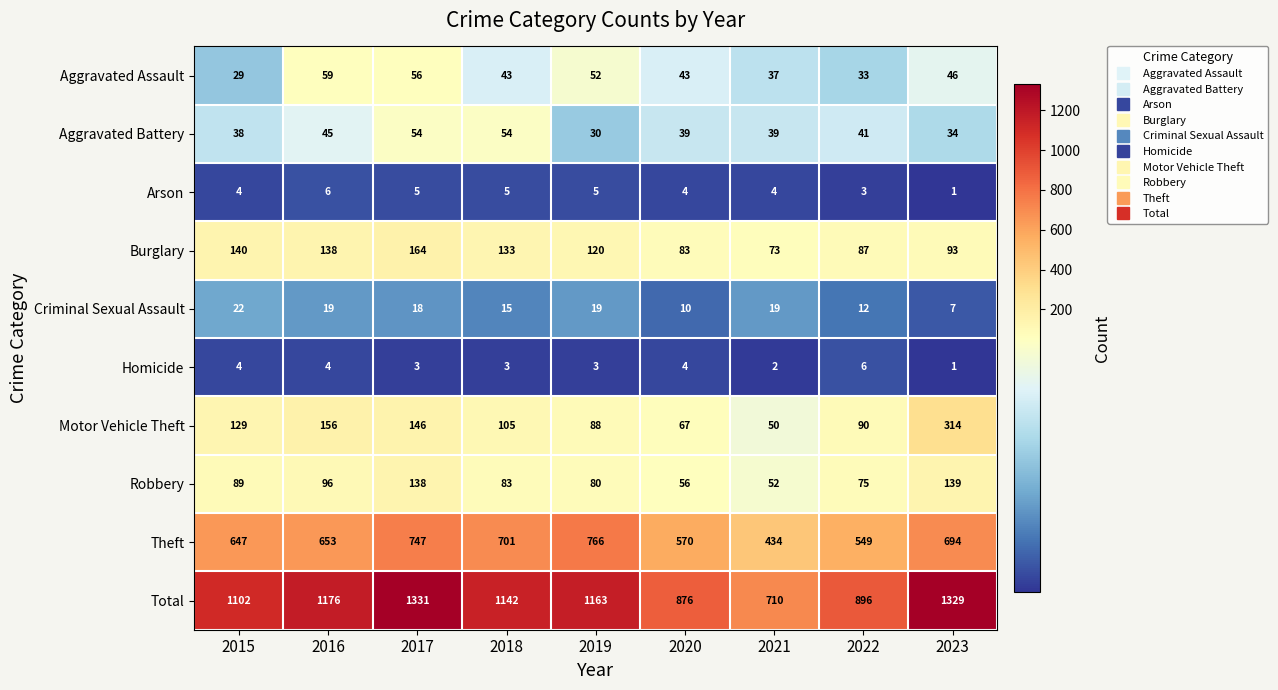

List the labels in order of Burglary value, smallest first.

2021, 2020, 2022, 2023, 2019, 2018, 2016, 2015, 2017